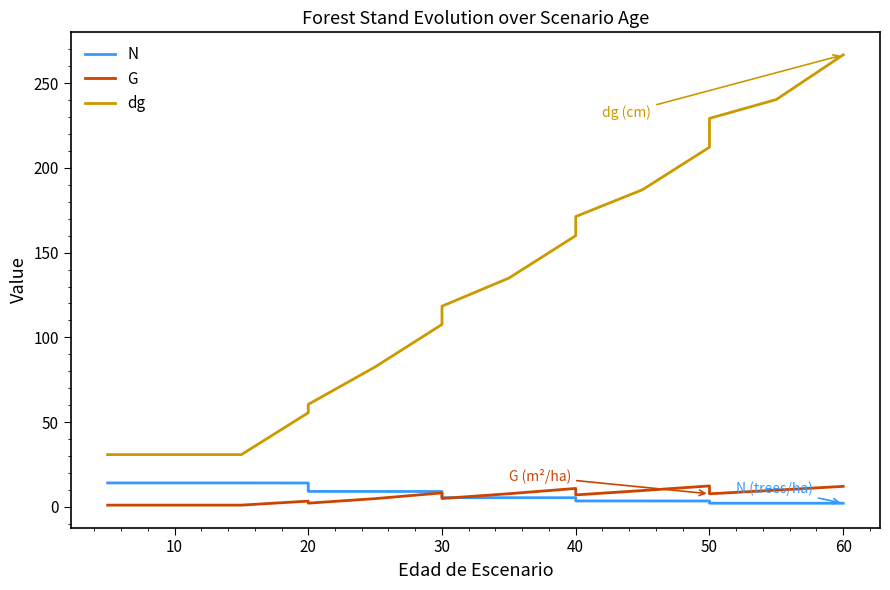

True or false: dg has a value of 102.2 at 20.

False